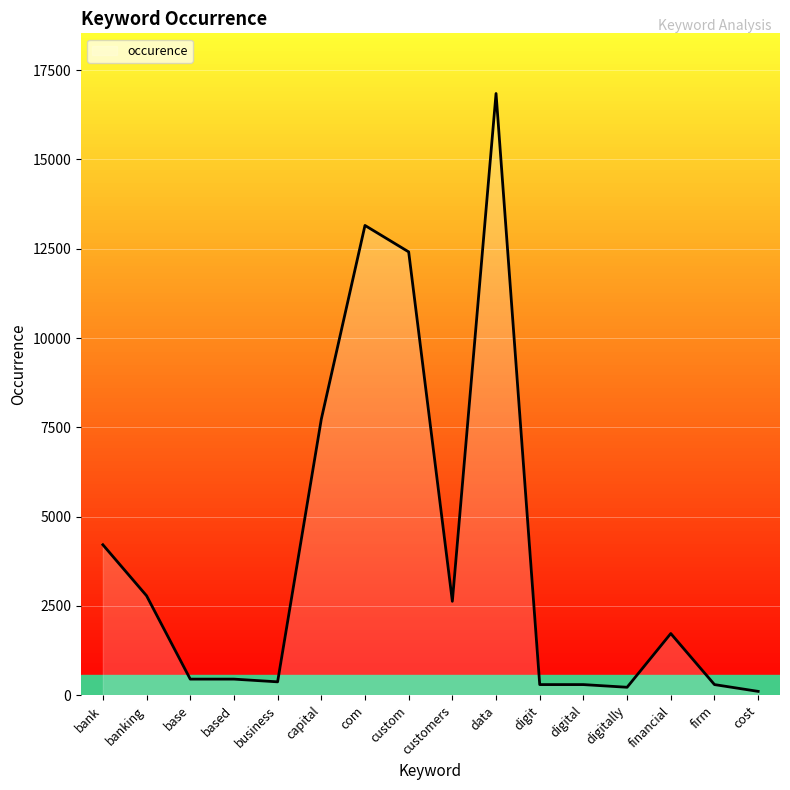

Does the chart have visible grid lines?

Yes